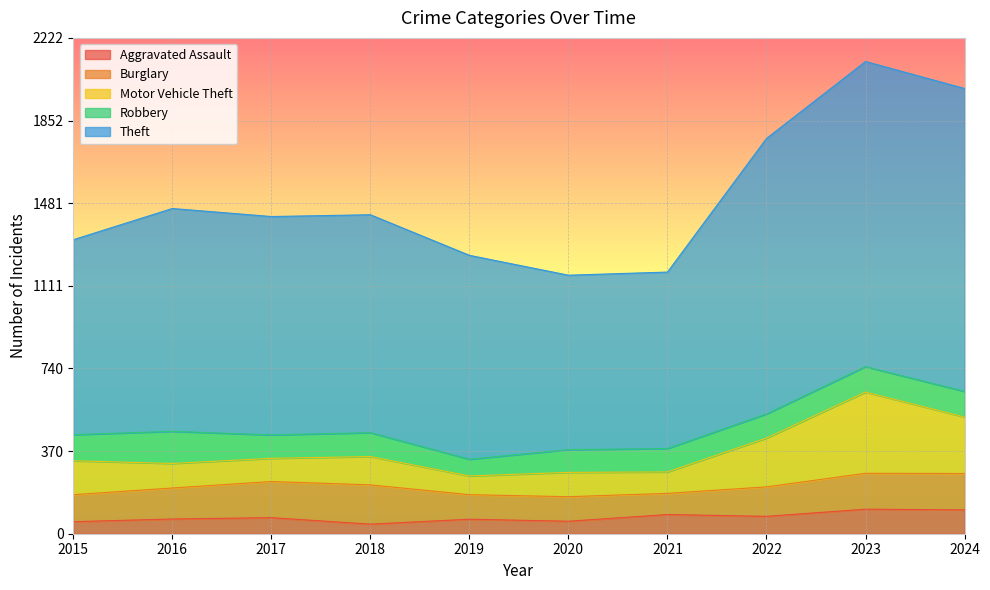

What is the average value of the Aggravated Assault series?

74